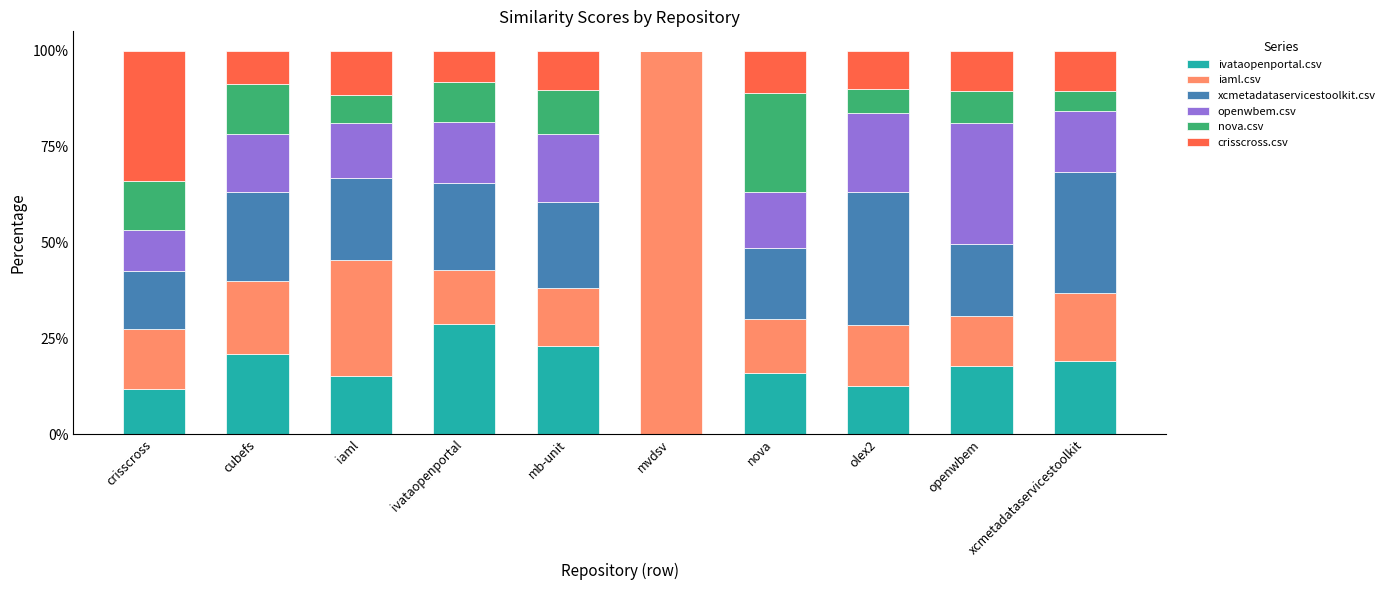

The value of ivataopenportal.csv at iaml is 4.9. True or false?

False